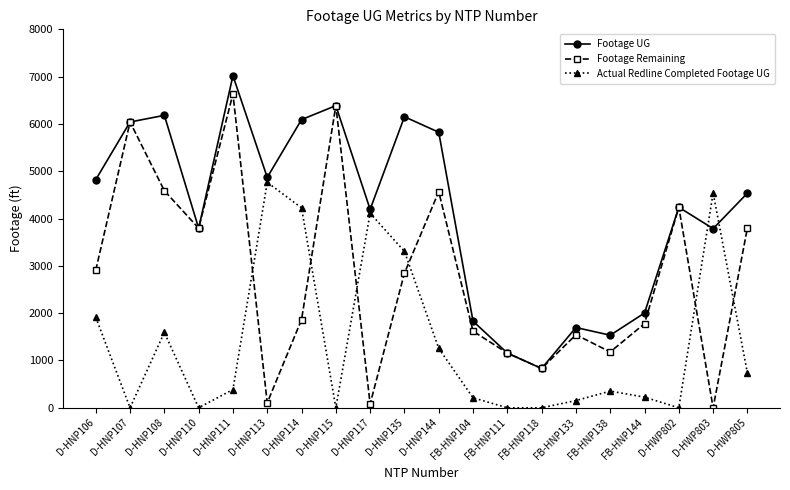

At which label is Actual Redline Completed Footage UG closest to 2382?

D-HNP106